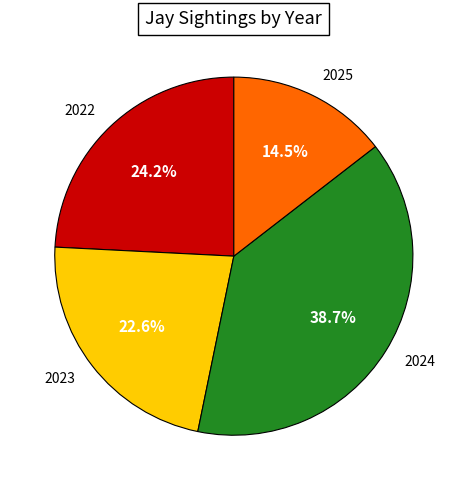

True or false: 2023 accounts for 28% of the total.

False